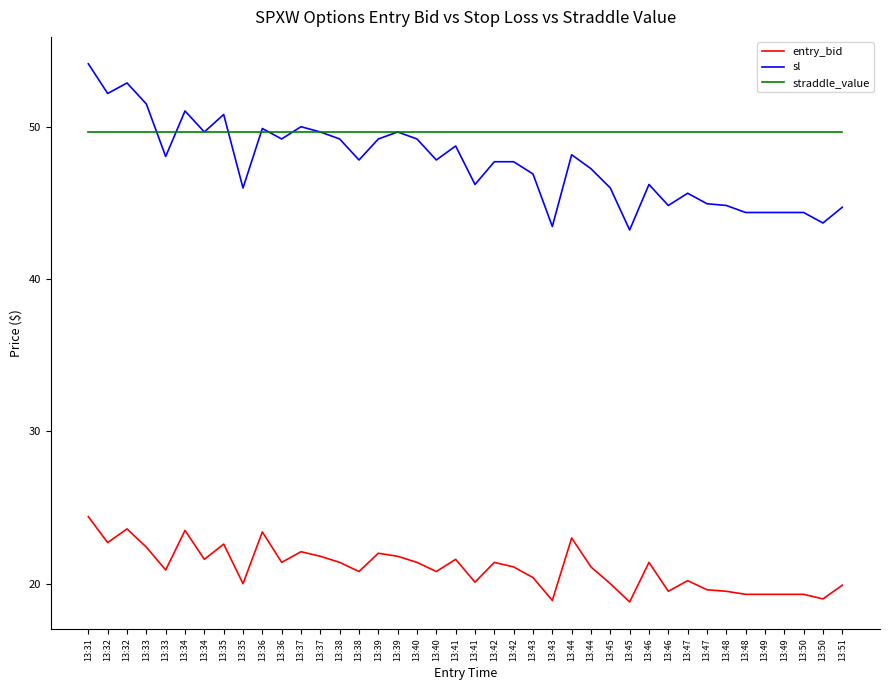

Is the value of straddle_value at 13:42 greater than the value of entry_bid at 13:50?

Yes